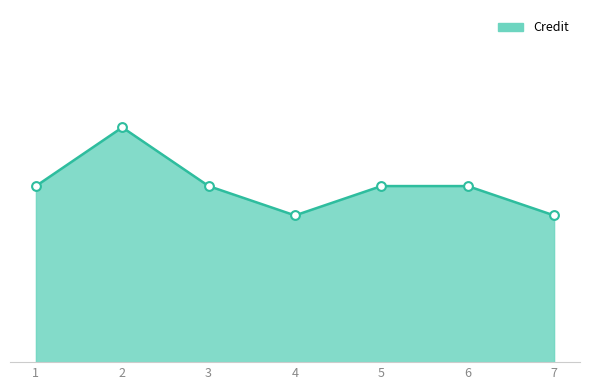

Between 2 and 4, which is larger?

2